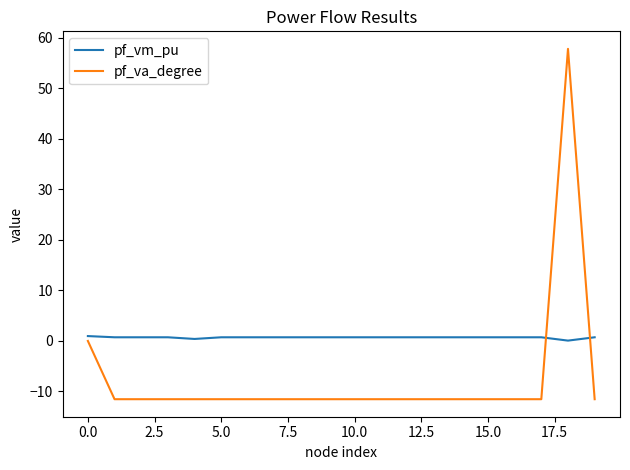

What are all the series names shown in the legend?

pf_vm_pu, pf_va_degree